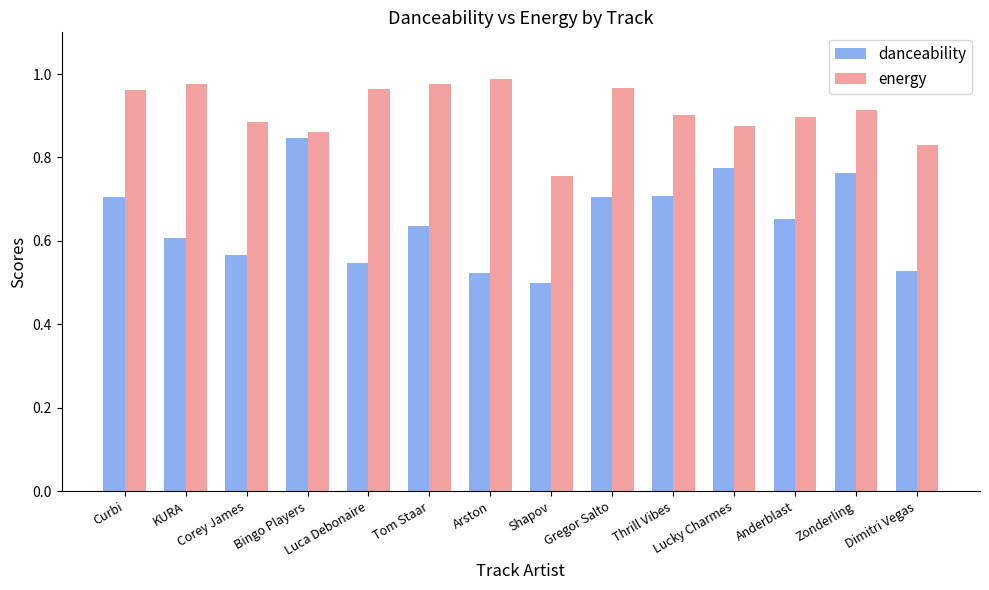

What is the sum of all danceability values?

9.1